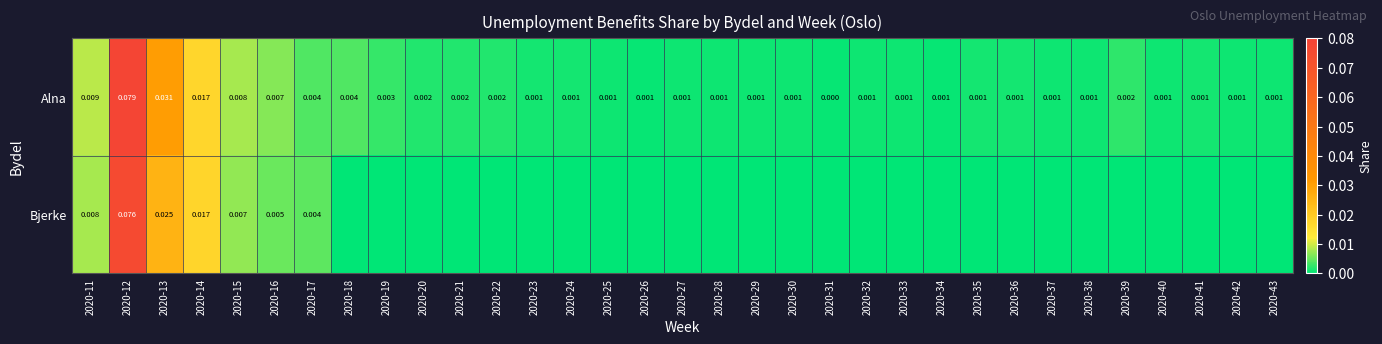

At how many categories does at least one series exceed 0?

33